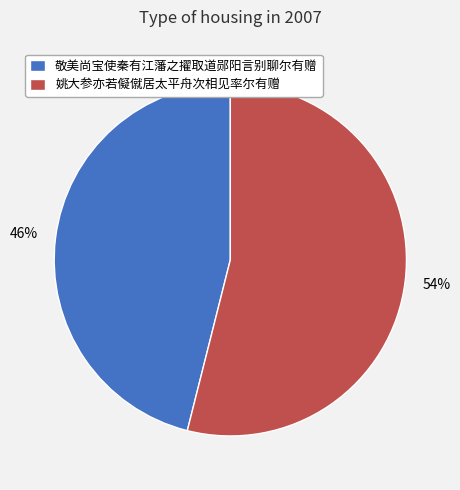

Which category accounts for the majority?

姚大参亦若儗僦居太平舟次相见率尔有赠